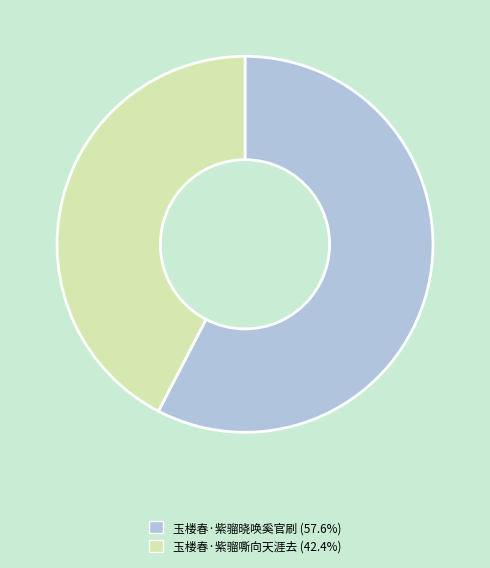

Combined, do 玉楼春·紫骝嘶向天涯去 and 玉楼春·紫骝晓唤奚官刷 account for over 50%?

Yes